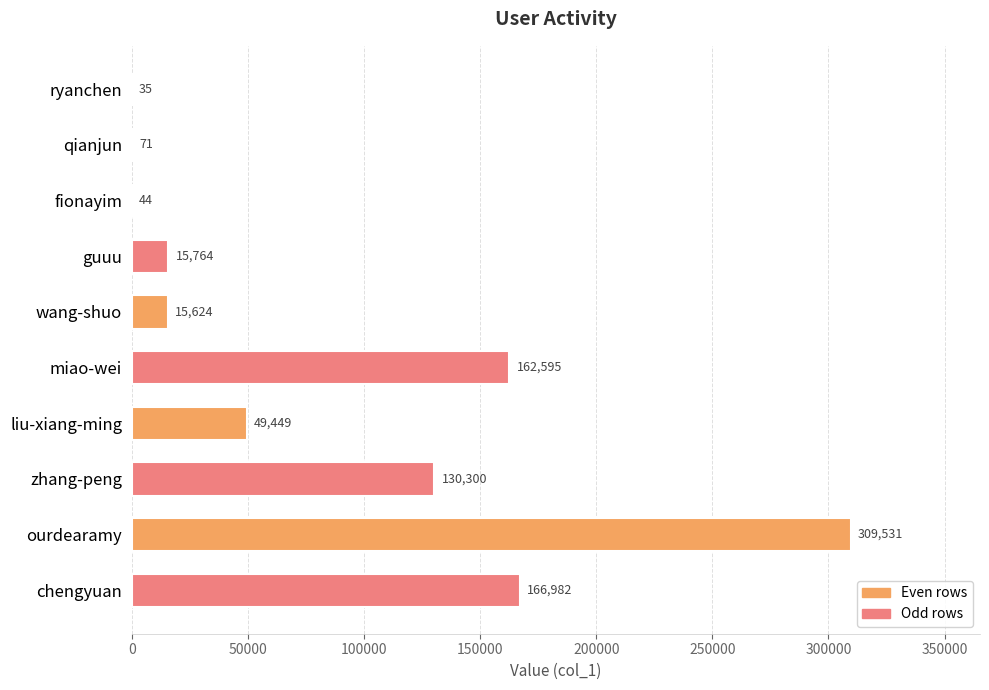

What value does the data have at ourdearamy?

309531